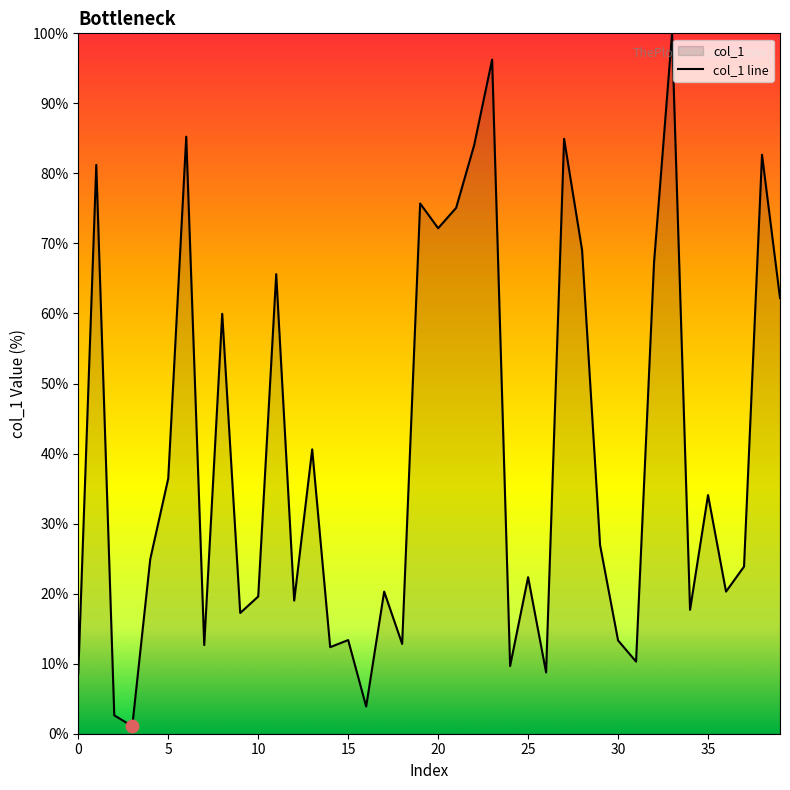

Which has a higher value, 34 or 20?

20